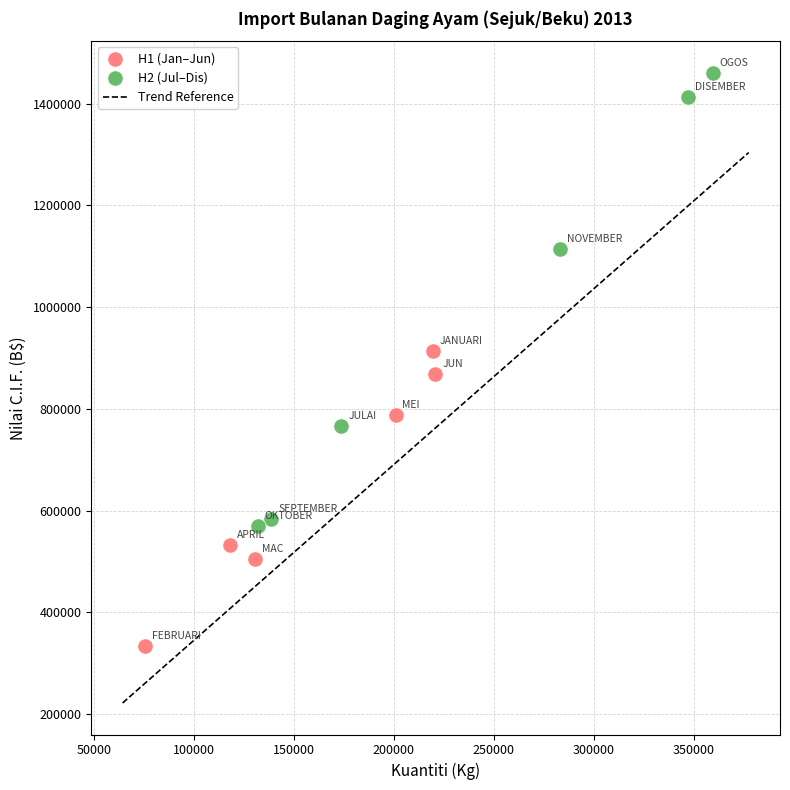

Which series has the widest spread of Y values?

H2 (Jul–Dis)